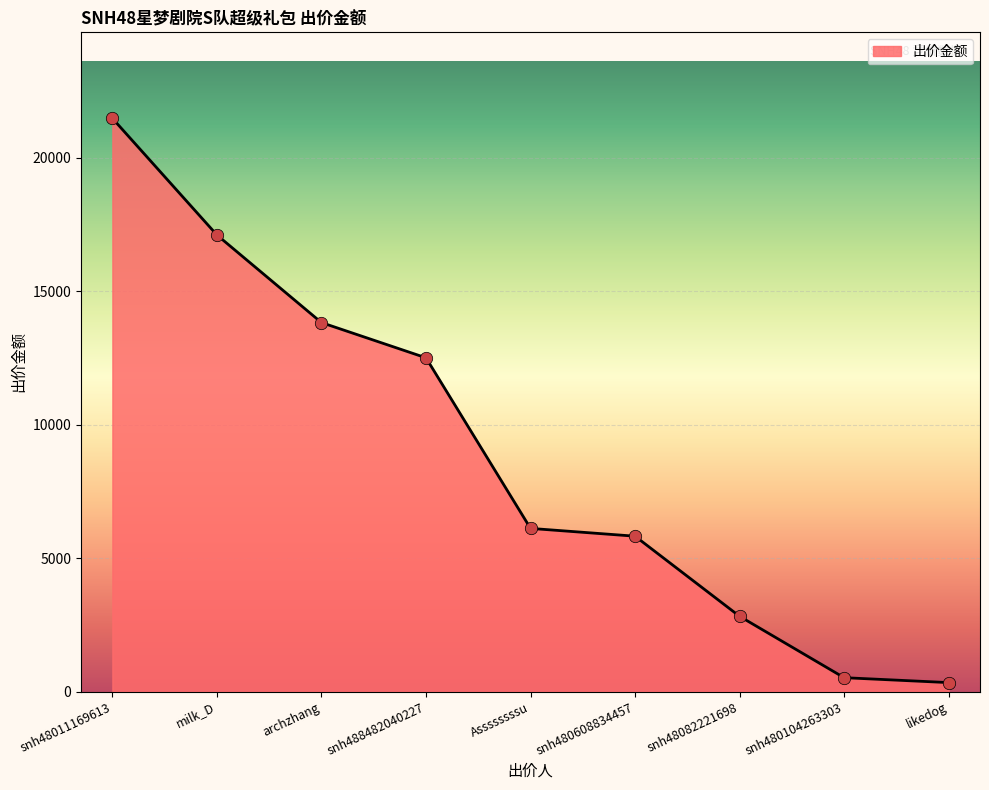

Between snh480104263303 and snh488482040227, which is larger?

snh488482040227